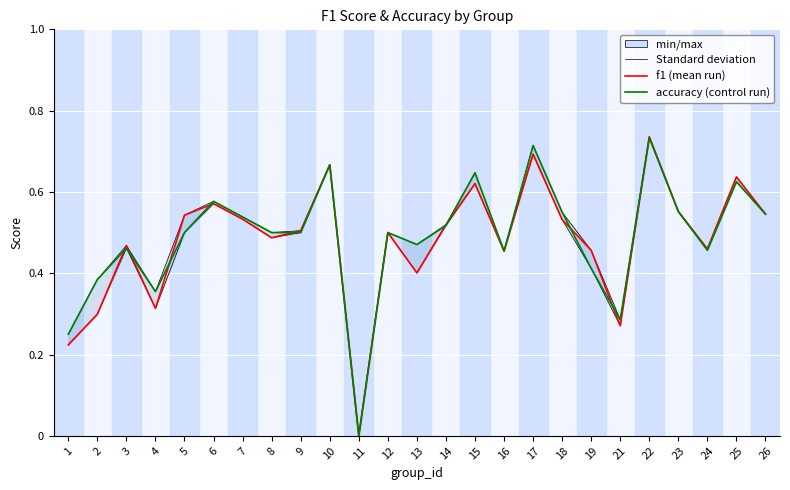

Is this an area chart (filled region under the line)?

No